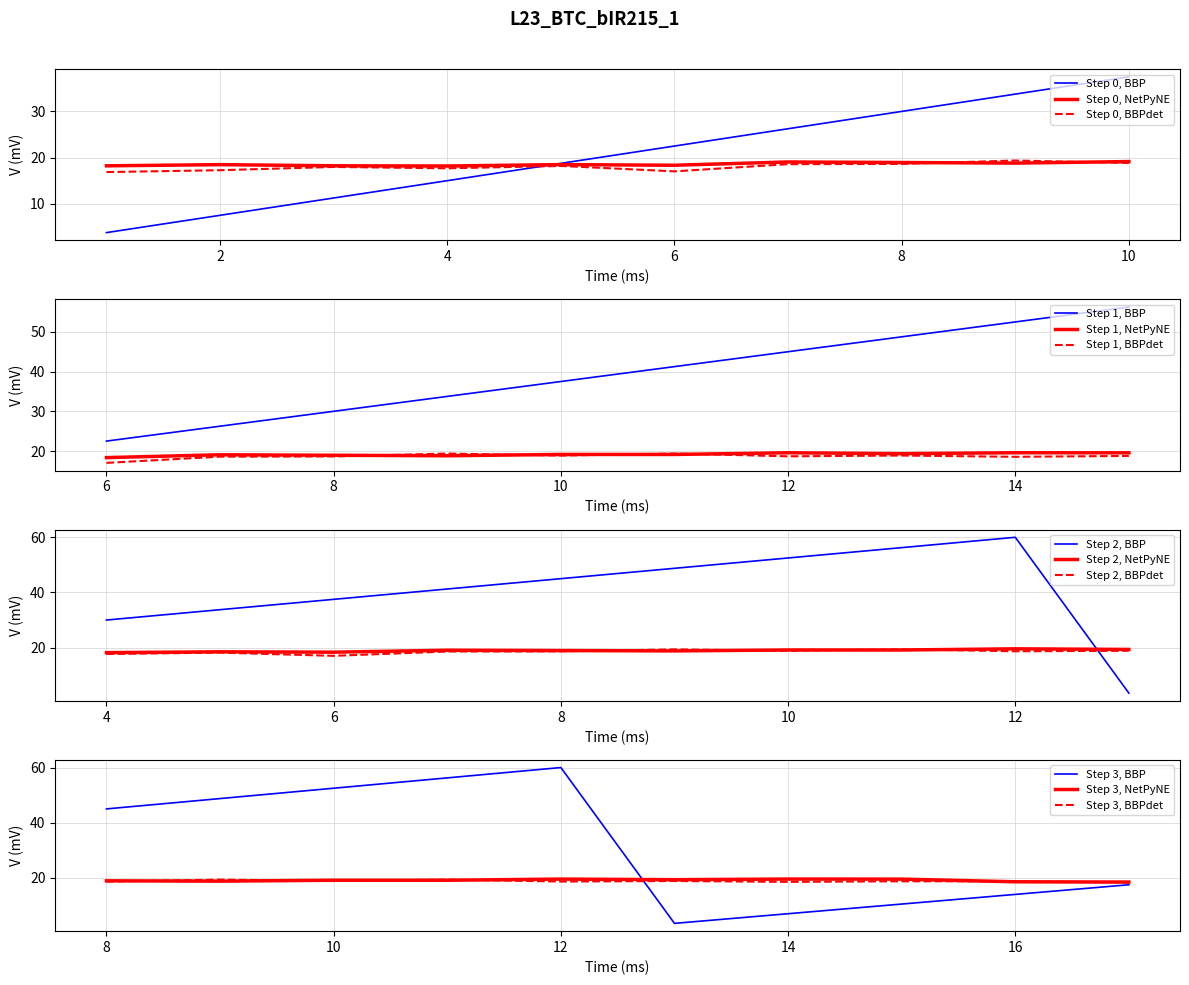

Is it true that Step 0, BBPdet equals 27.7 at 6?

False